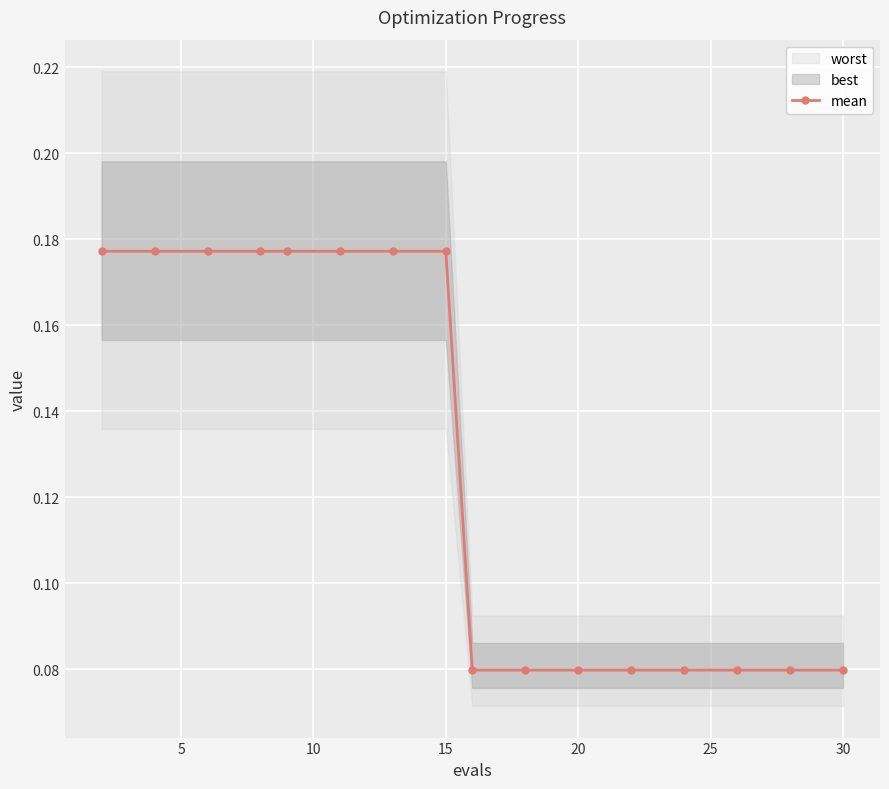

How many mean values are between 0 and 1?

16